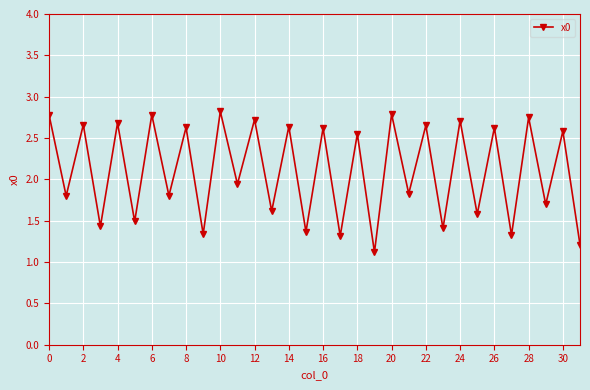

What is the average value?

2.1